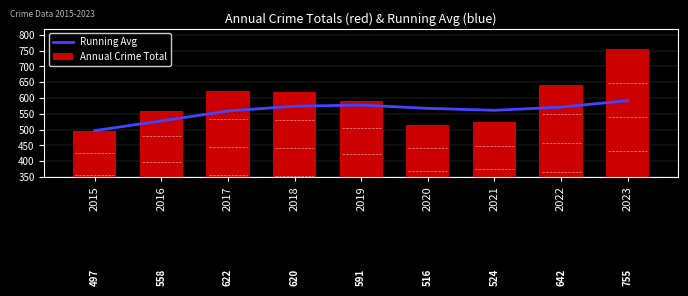

How many groups of bars are there?

9